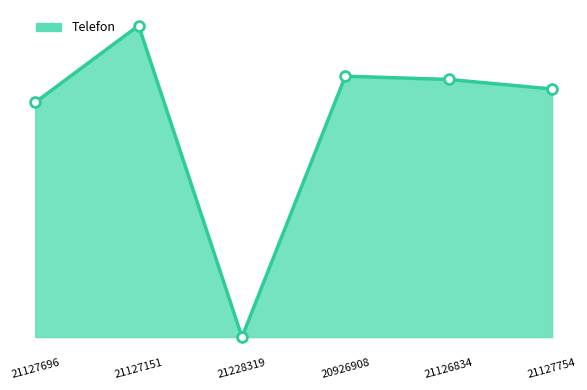

What is the ratio of the value at 21228319 to the value at 21127151?

0.9